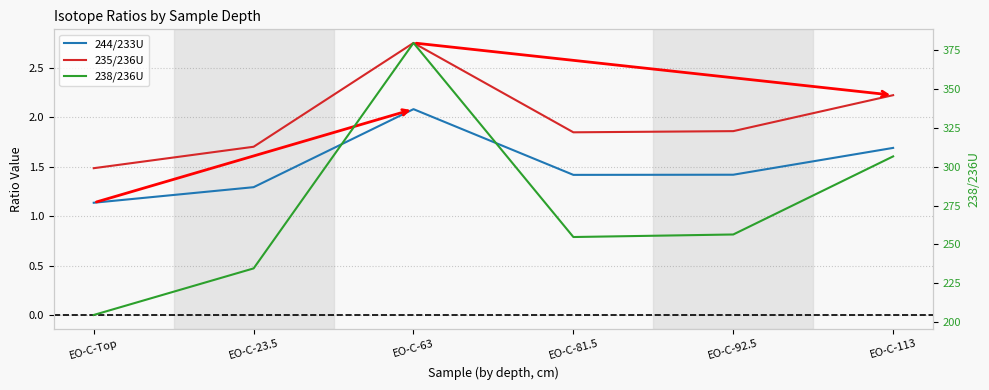

What is the average value of the 235/236U series?

2.0